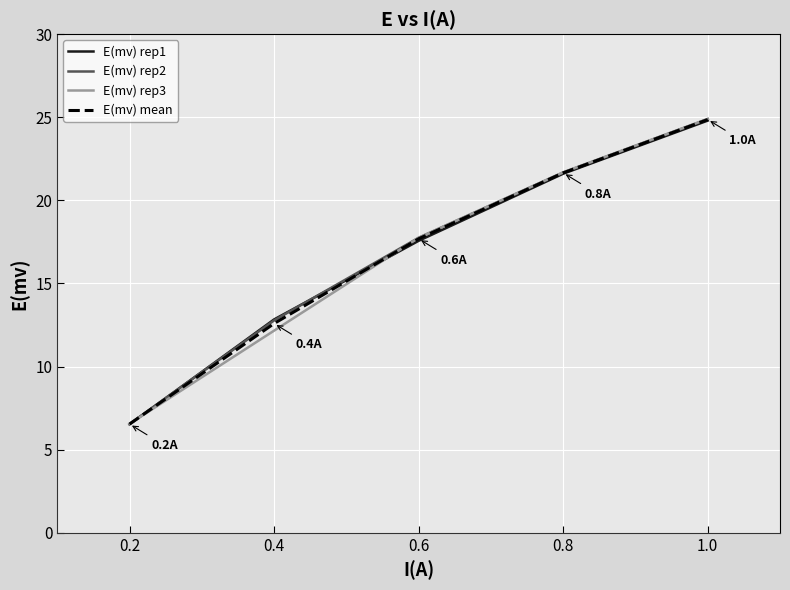

Rank the categories by E(mv) mean value from lowest to highest.

0.2, 0.4, 0.6, 0.8, 1.0